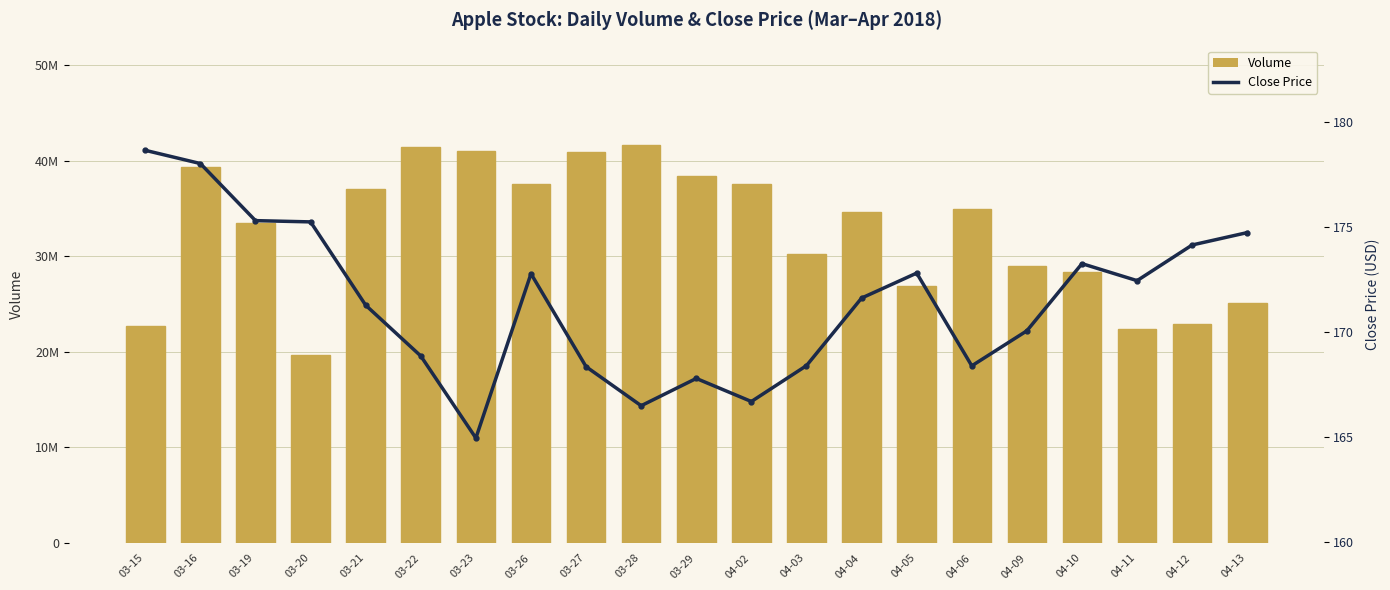

List the series in order of their peak value, highest first.

Volume, Close Price